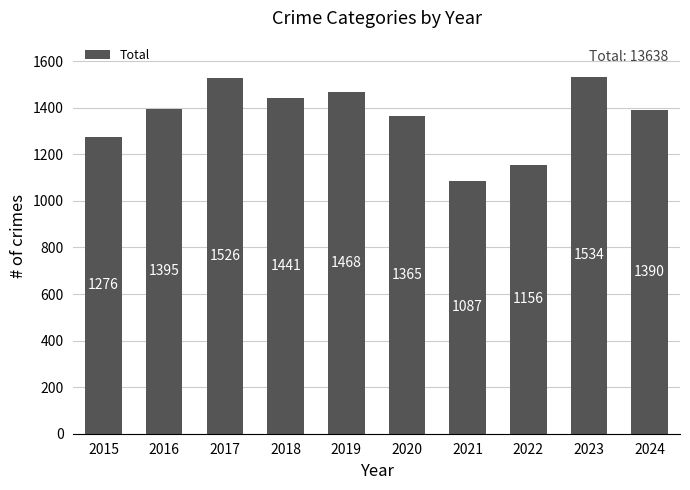

Are the bars horizontal?

No